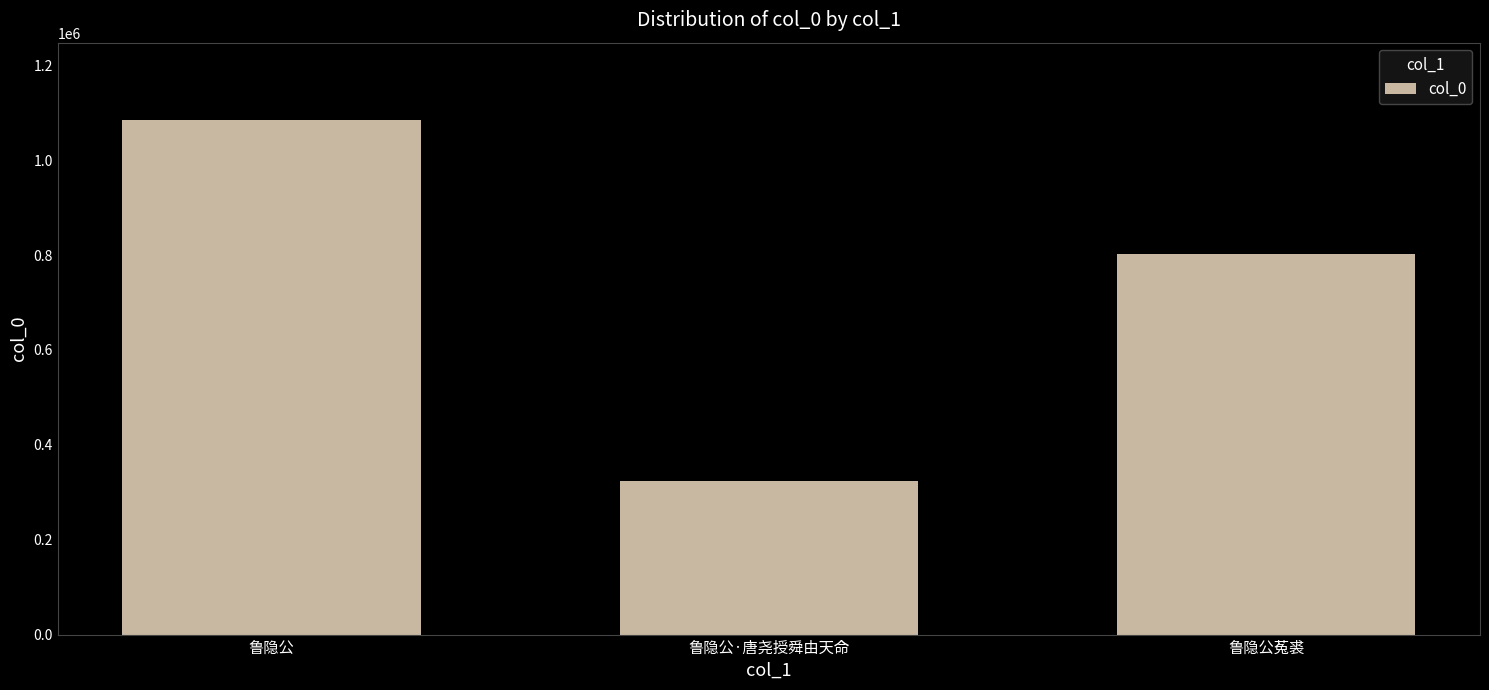

What is the change in value from 鲁隐公 to 鲁隐公·唐尧授舜由天命?

-761676